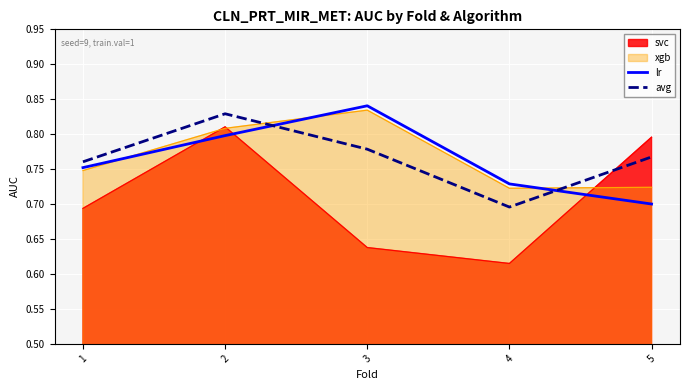

Which series has the largest total across all categories?

avg